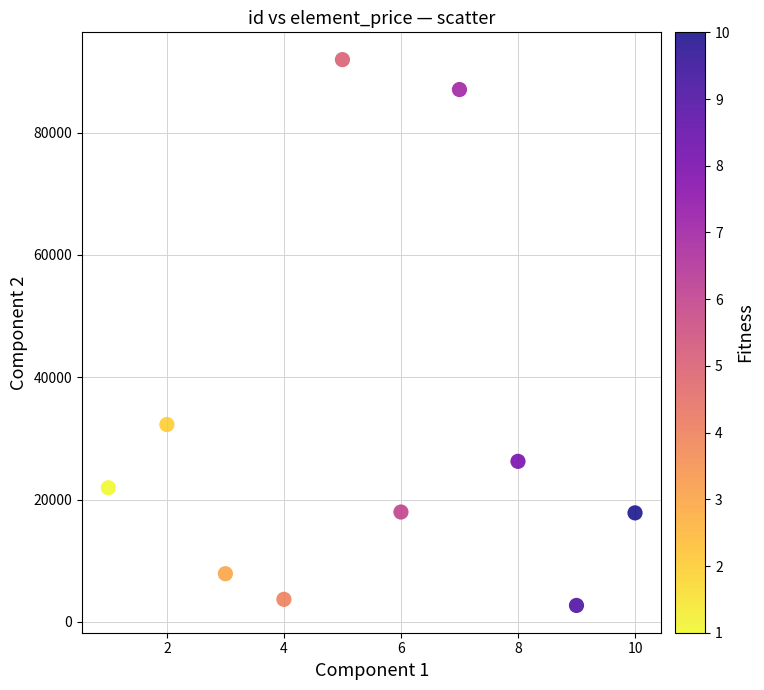

What Y value in the scatter plot is closest to 47316?

32265